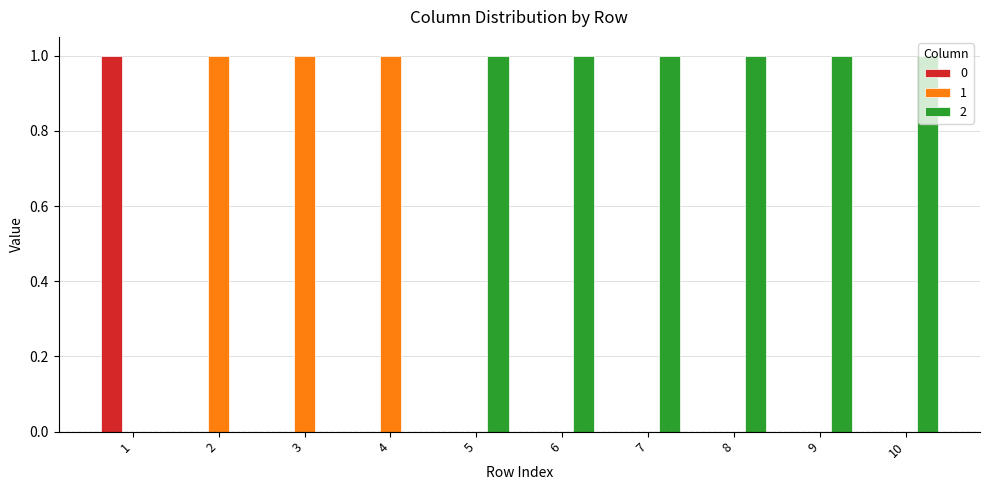

What is the total value across all series at 6?

1